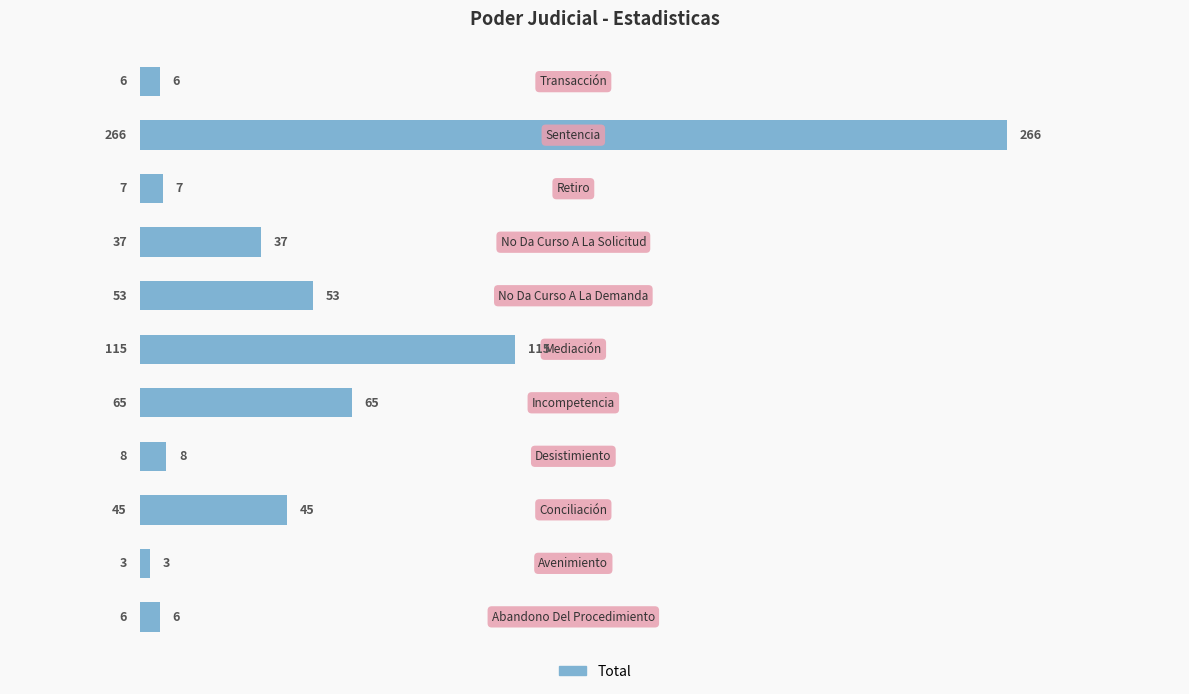

What is the smallest value displayed?

3